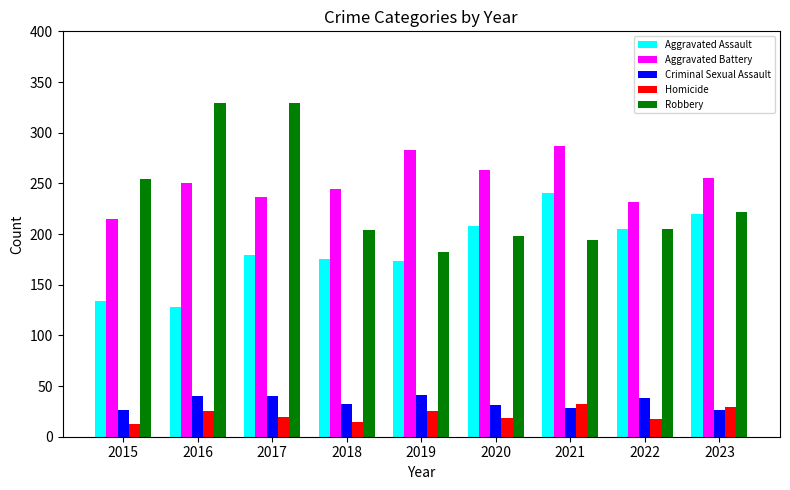

What is the highest value of the Homicide series?

32